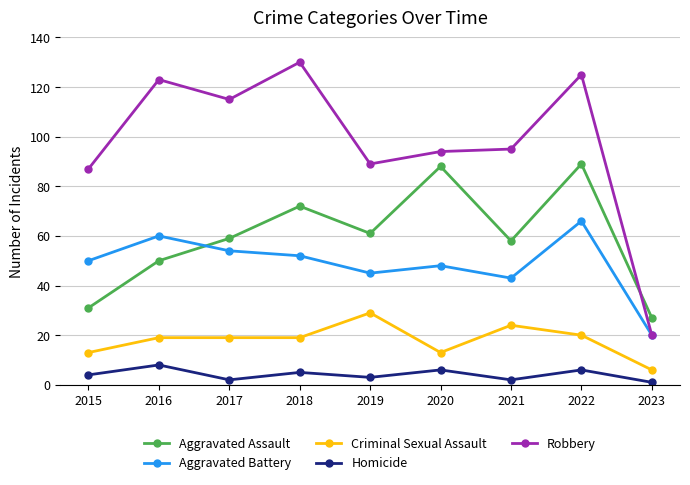

Reading right to left, transcribe all the data shown in this chart.

Aggravated Assault: 27	89	58	88	61	72	59	50	31
Aggravated Battery: 20	66	43	48	45	52	54	60	50
Criminal Sexual Assault: 6	20	24	13	29	19	19	19	13
Homicide: 1	6	2	6	3	5	2	8	4
Robbery: 20	125	95	94	89	130	115	123	87